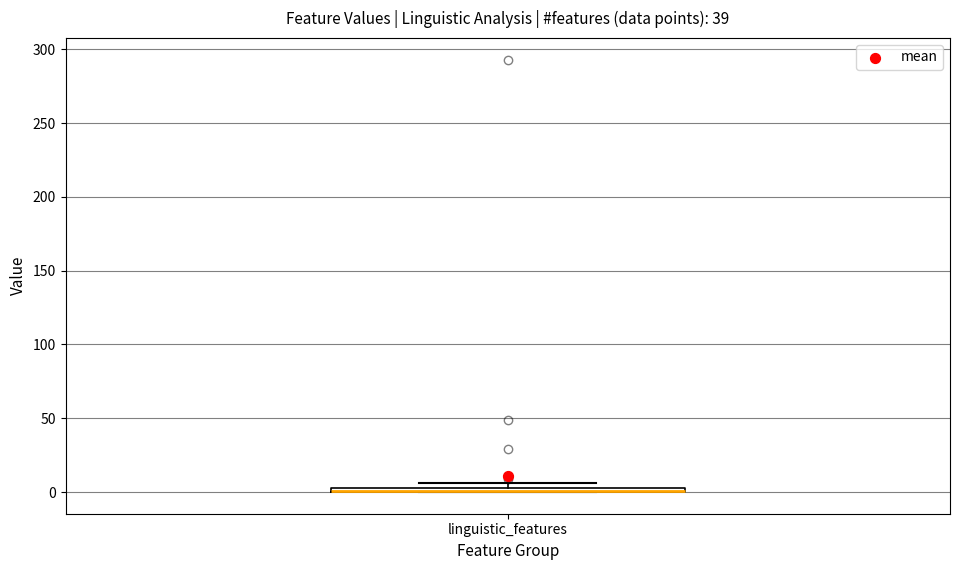

Where is the lower edge of the box for linguistic_features on the y-axis? The values are not printed on the chart, so give them approximately, as read against the axis.

0